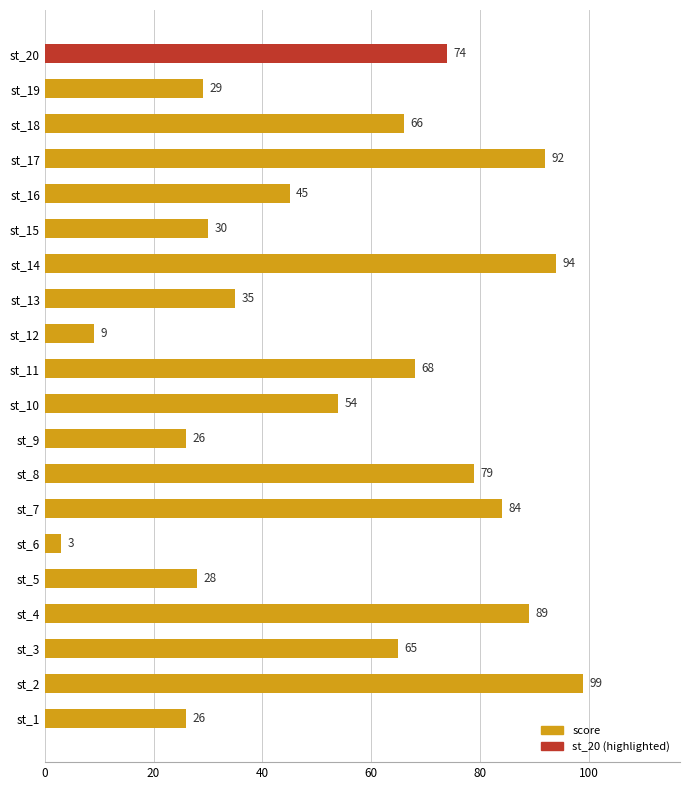

Is it true that the value at st_16 is 45?

True